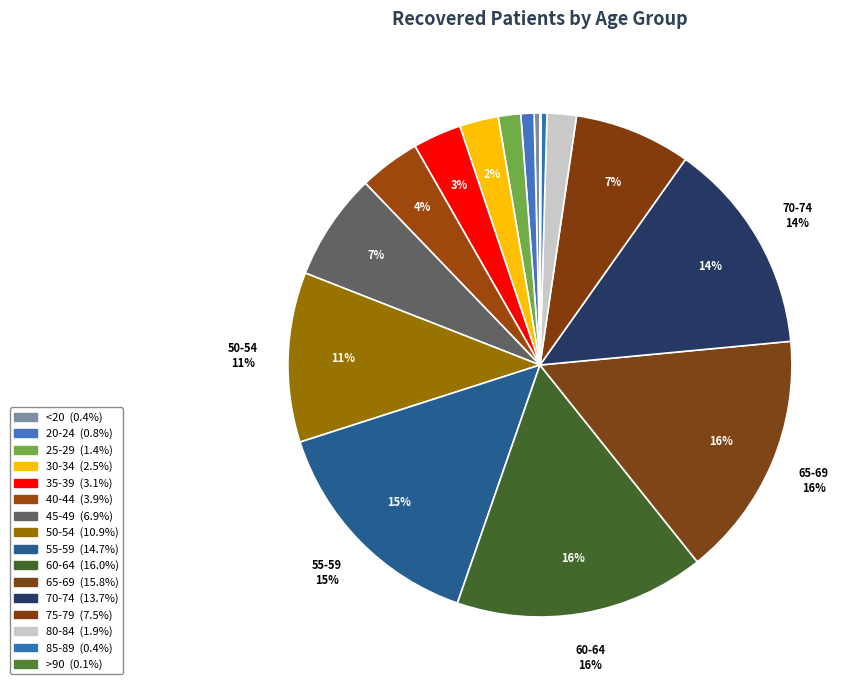

Is 80-84 the majority of the pie?

No